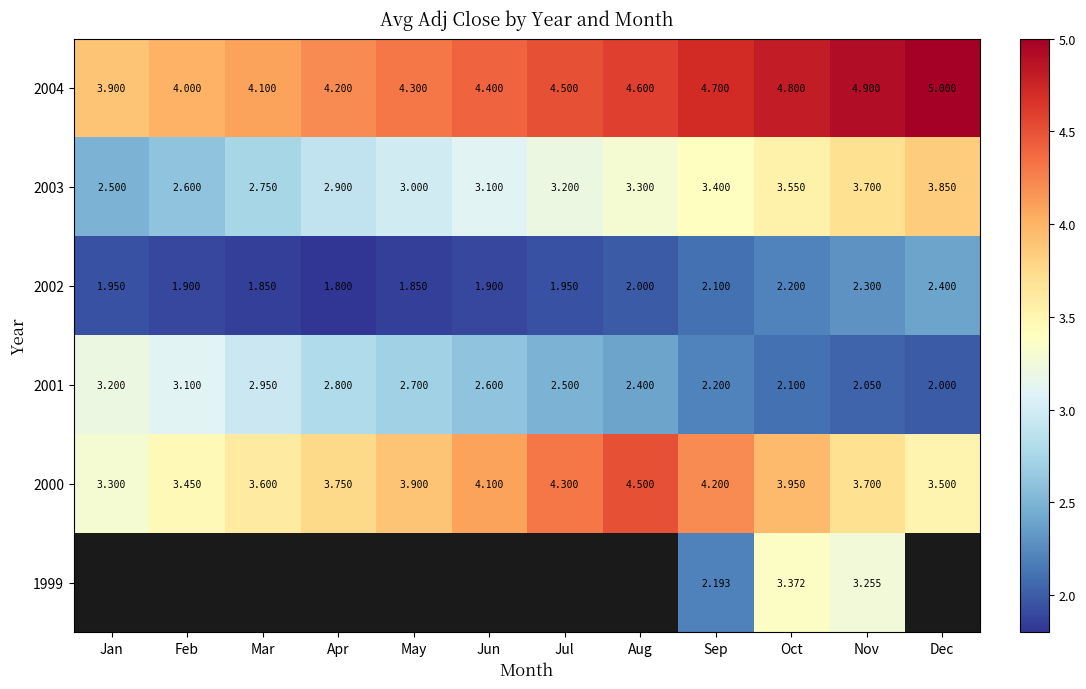

Where is 2000 nearest to the value 3?

Jan